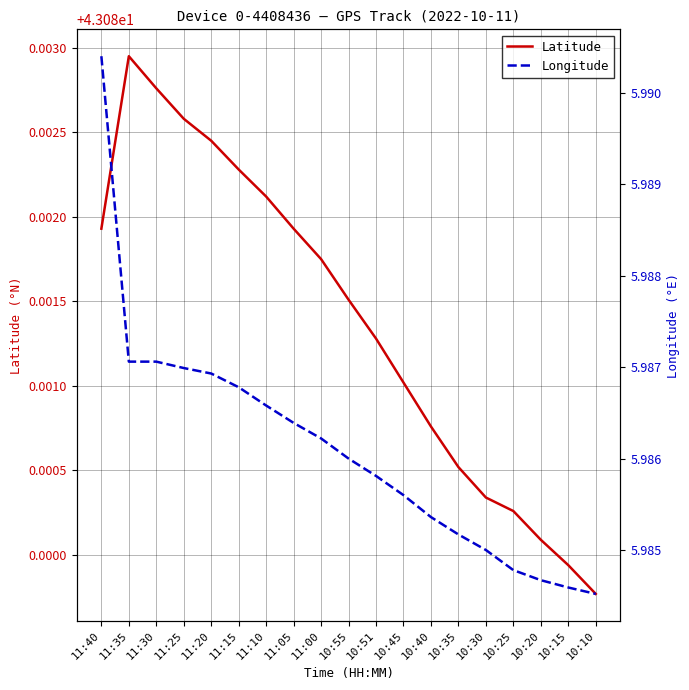

What is the spread (max minus min) of values at 11:35?

37.1